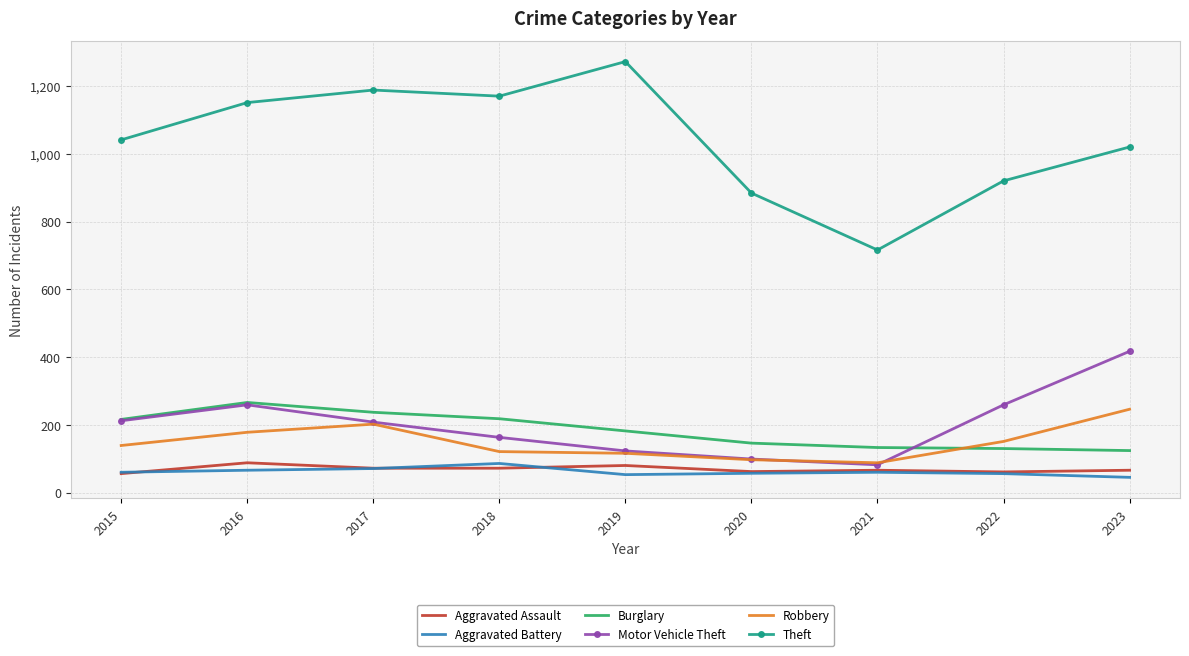

In Robbery, how many points are lower than both neighbors (excluding endpoints)?

1